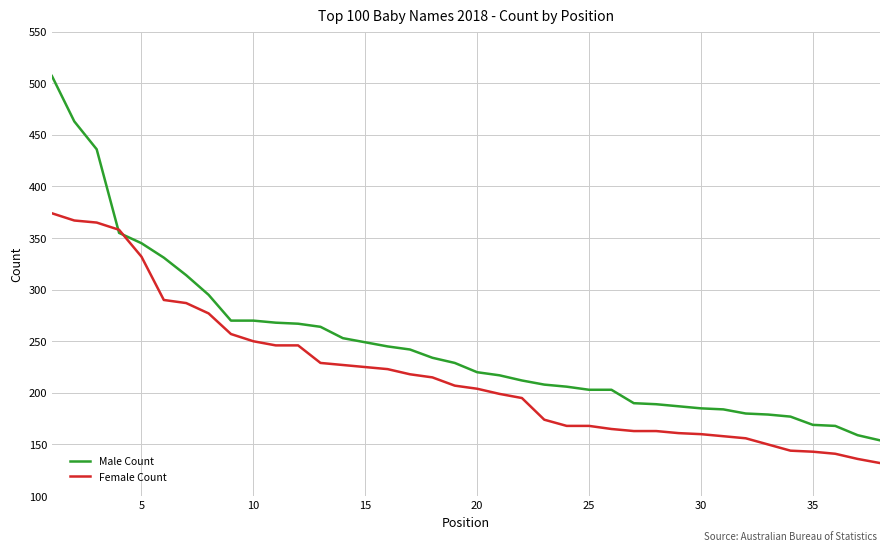

Rank the series by their maximum value, from highest to lowest.

Male Count, Female Count